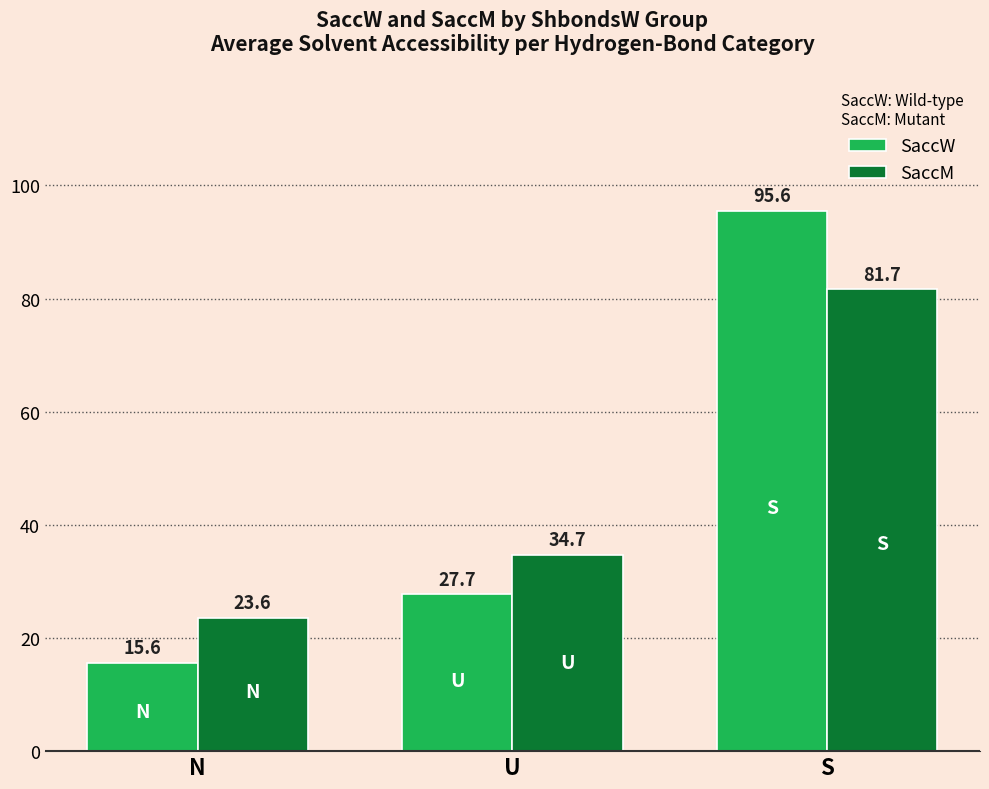

True or false: SaccW has a value of 15.6 at N.

True